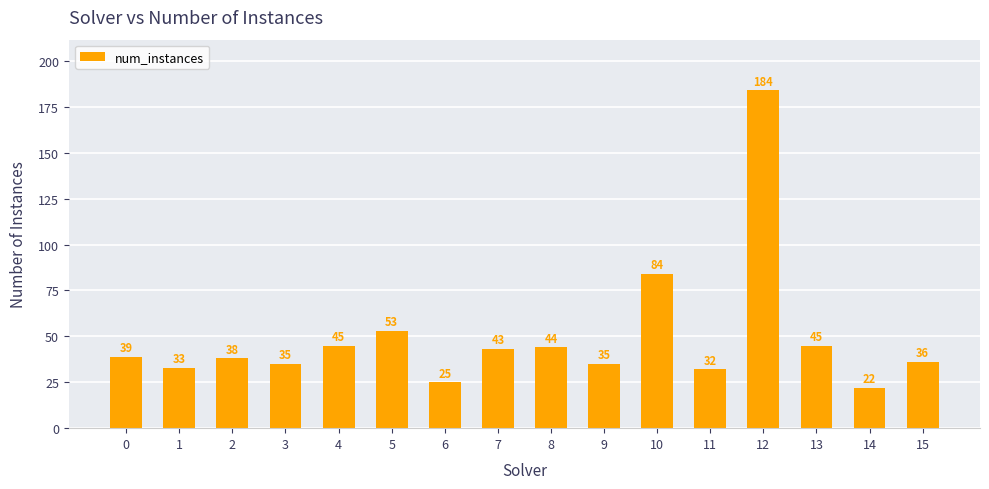

What is the value of the 6th bar from the left?

53